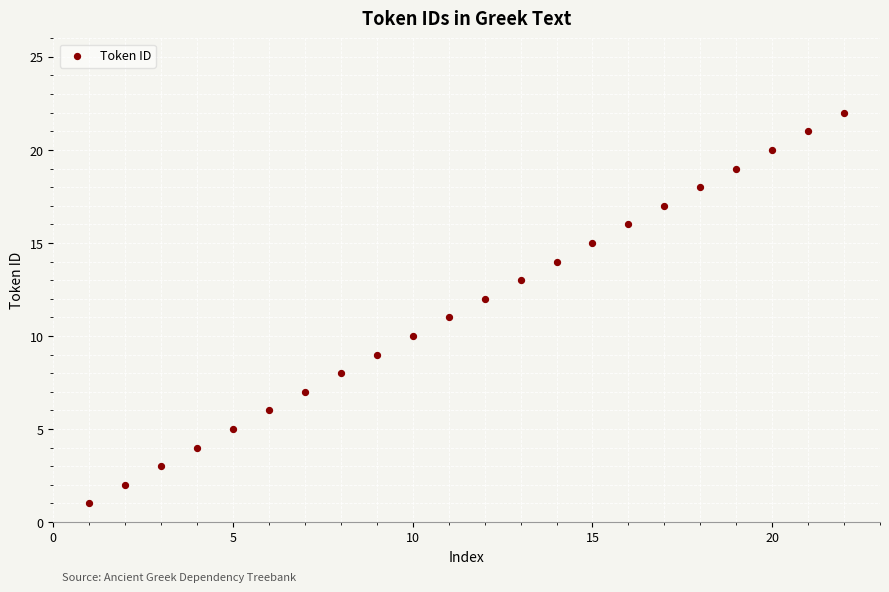

What is the range of X values (max minus min)?

21